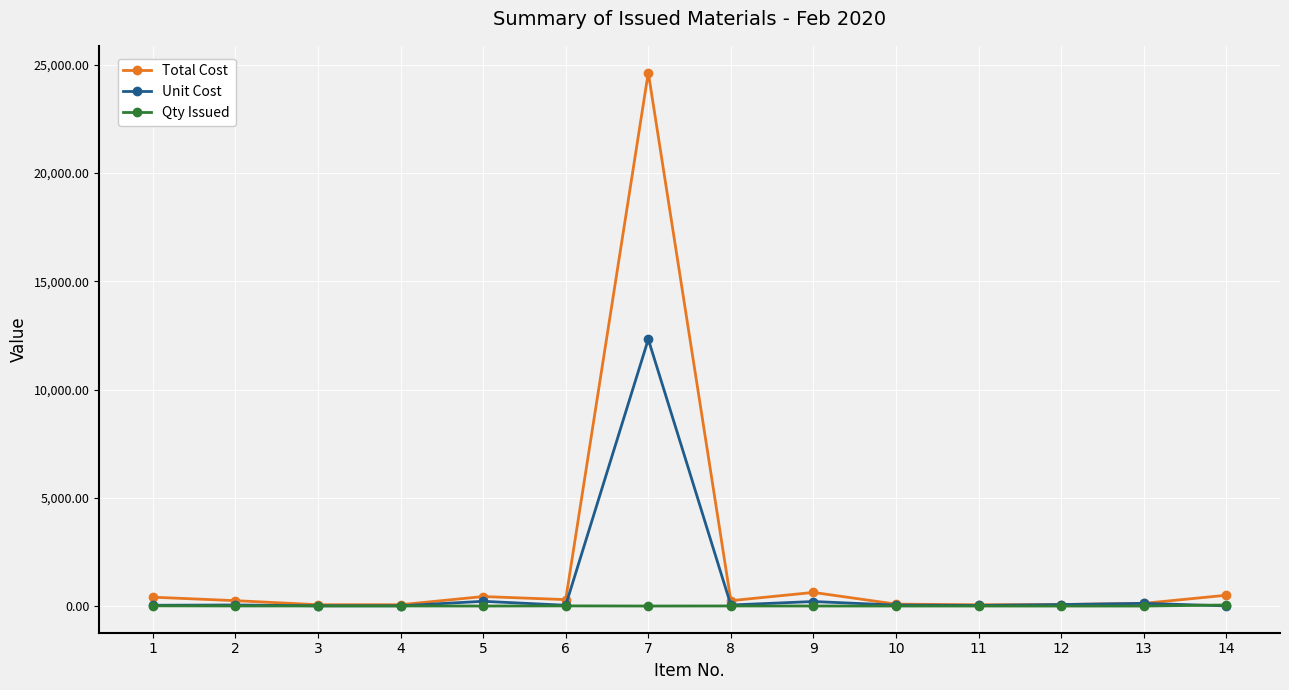

What is the minimum value for Unit Cost?

10.0